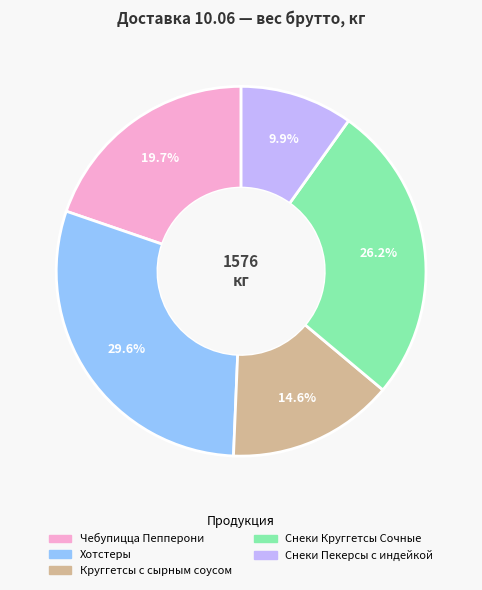

Combined, what portion of the pie is Хотстеры and Круггетсы с сырным соусом?

44.2%